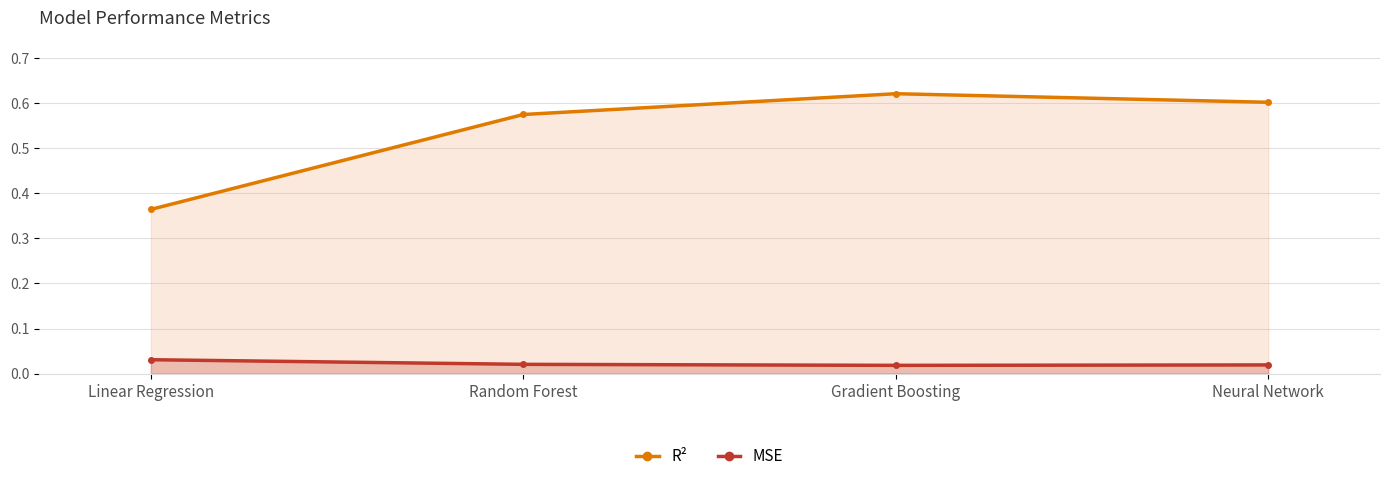

True or false: MSE and R² cross at least once.

False